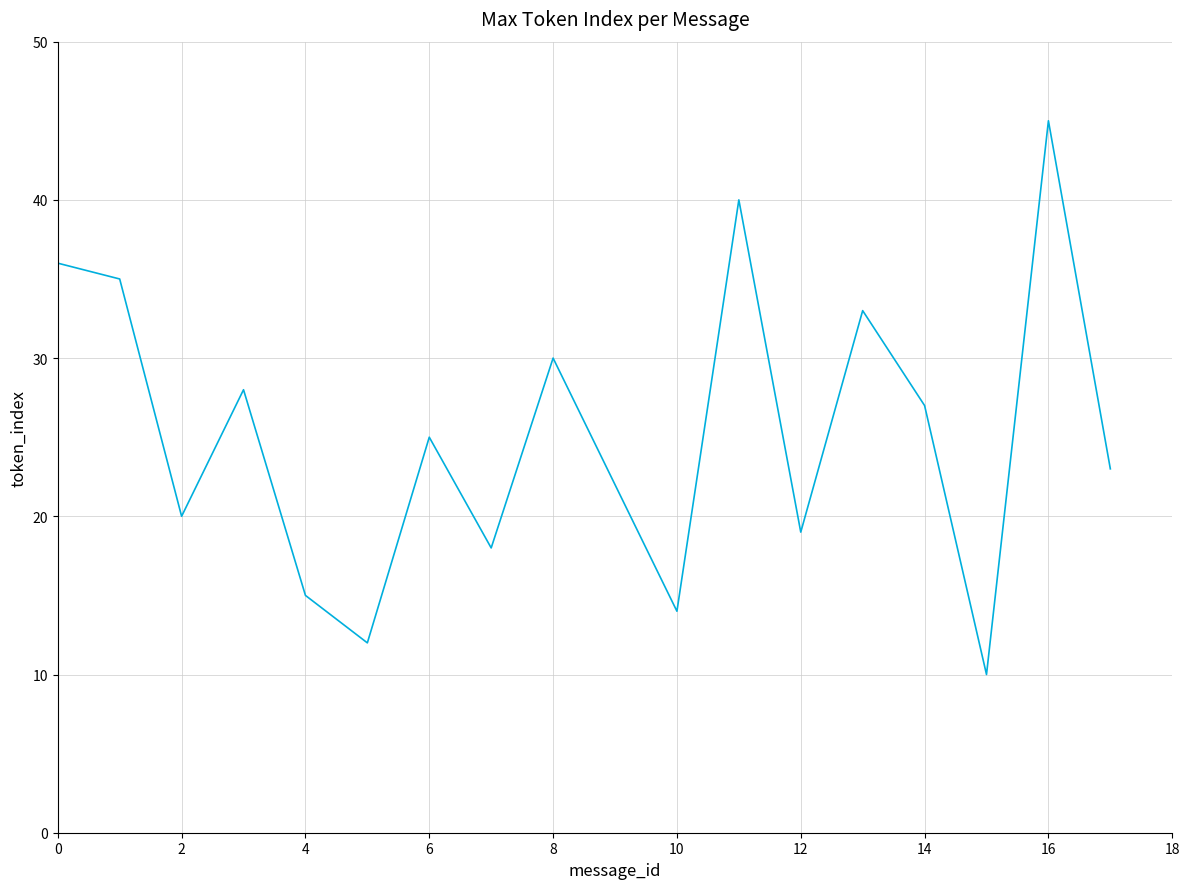

What is the greatest value displayed?

45